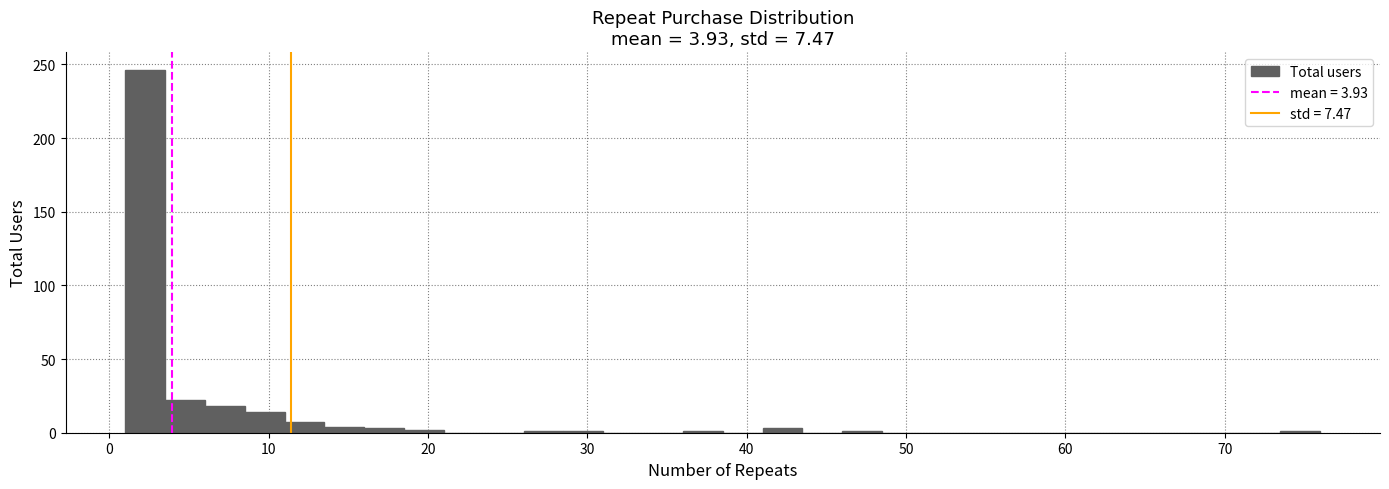

Read against the x-axis, roughly where is the centre of the tallest bar?

2